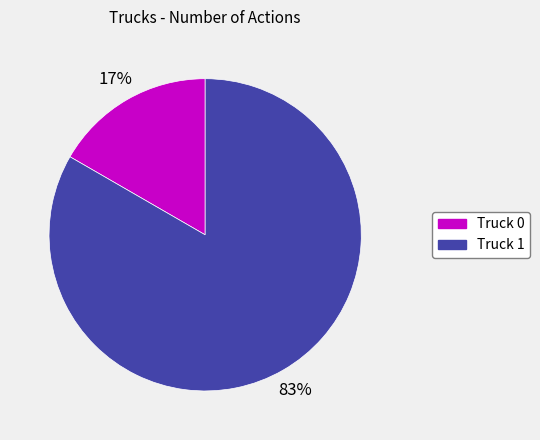

Is Truck 1 the majority of the pie?

Yes